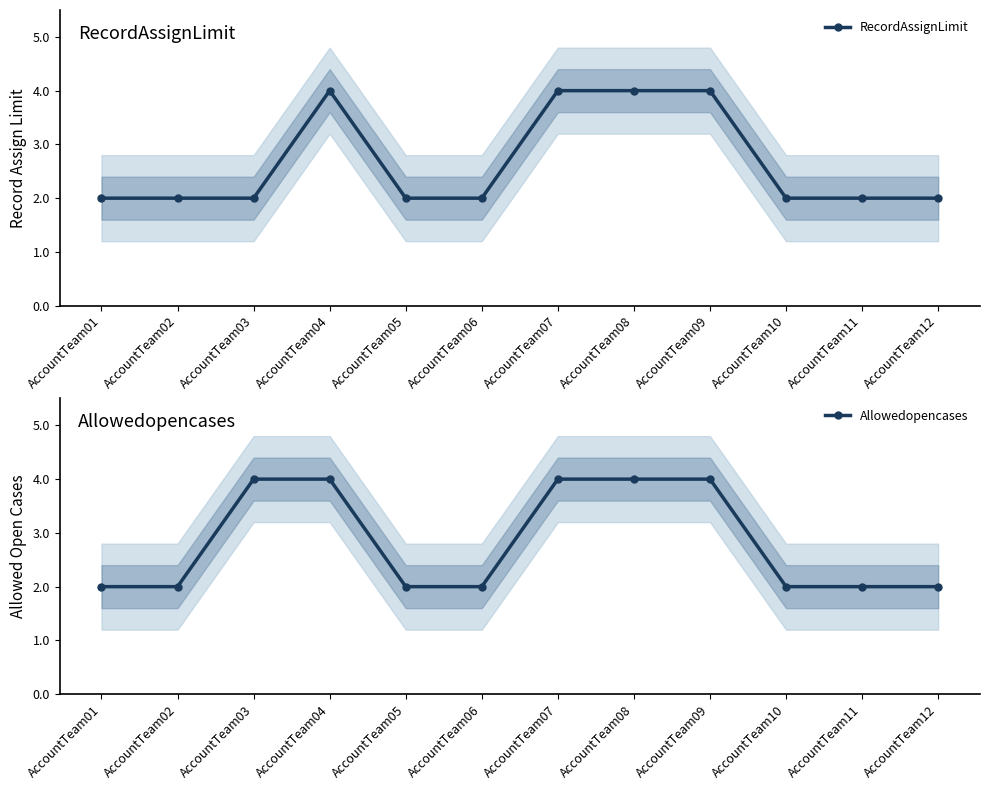

At which label is Allowedopencases closest to 3?

AccountTeam01